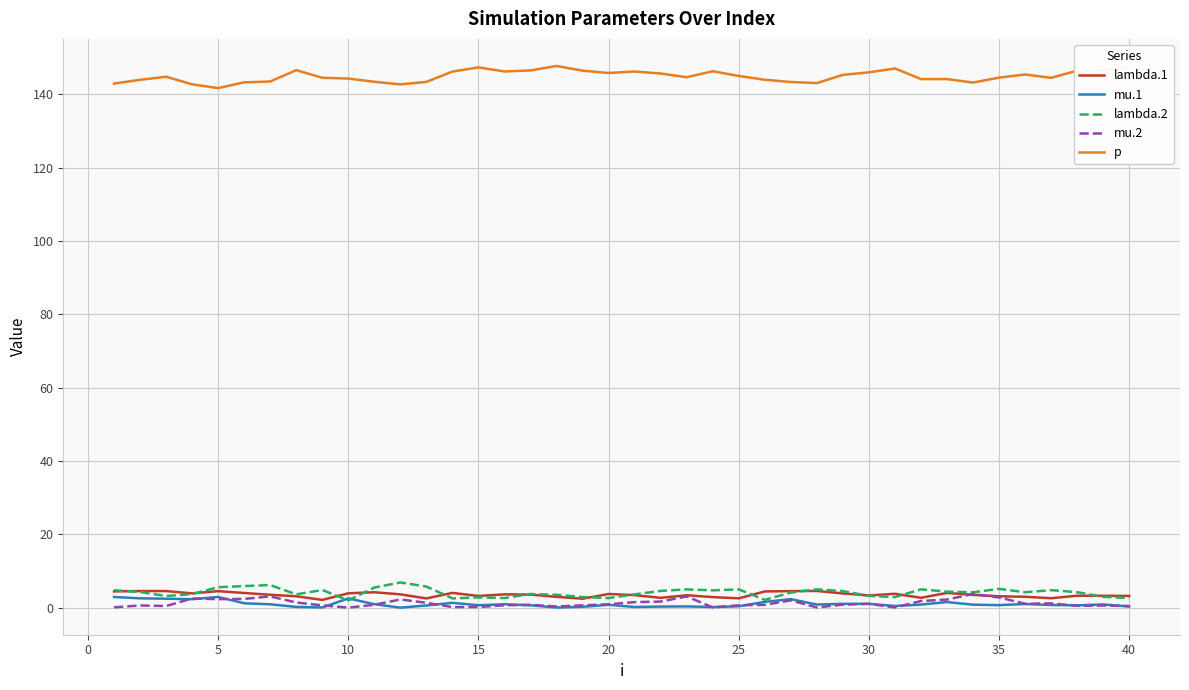

What is the average value of the p series?

144.9